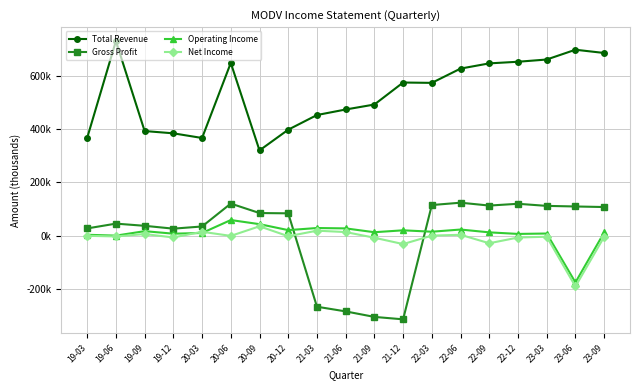

Reading right to left, transcribe all the data shown in this chart.

Total Revenue: 23-09=686900	23-06=699100	23-03=662300	22-12=653900	22-09=647800	22-06=628200	22-03=574500	21-12=575800	21-09=493100	21-06=474400	21-03=453600	20-12=398500	20-09=320600	20-06=649500	20-03=367300	19-12=384800	19-09=393400	19-06=731700	19-03=367800
Gross Profit: 23-09=107700	23-06=109800	23-03=112000	22-12=119900	22-09=113200	22-06=124000	22-03=115200	21-12=-314500	21-09=-305400	21-06=-284700	21-03=-267100	20-12=84000	20-09=85100	20-06=120700	20-03=34600	19-12=26400	19-09=37100	19-06=45300	19-03=27300
Operating Income: 23-09=12000	23-06=-175800	23-03=8100	22-12=6600	22-09=12500	22-06=23100	22-03=14900	21-12=20200	21-09=13000	21-06=27400	21-03=28800	20-12=20900	20-09=43300	20-06=58800	20-03=10100	19-12=7500	19-09=17000	19-06=200	19-03=3400
Net Income: 23-09=-4300	23-06=-190900	23-03=-4000	22-12=-6900	22-09=-28500	22-06=3300	22-03=300	21-12=-31600	21-09=-7700	21-06=13600	21-03=18800	20-12=-2100	20-09=35300	20-06=-800	20-03=14700	19-12=-6700	19-09=6100	19-06=-2900	19-03=-500